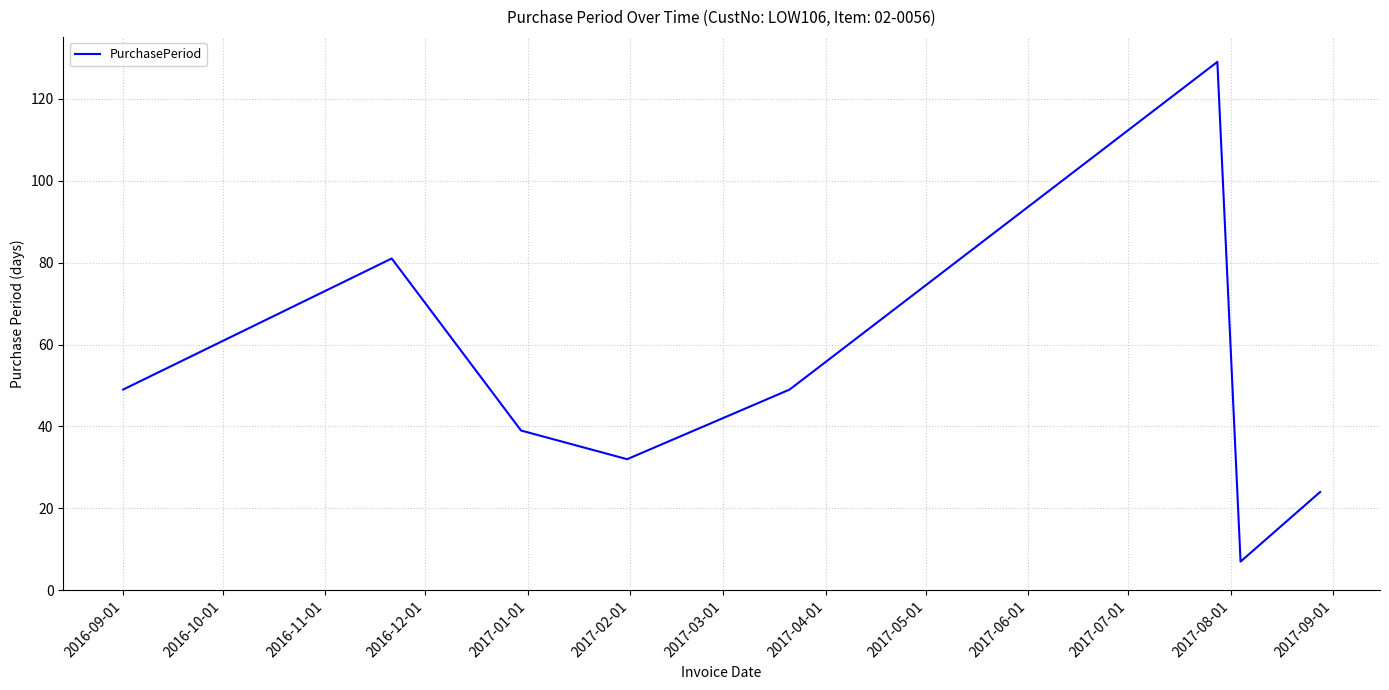

Reading right to left, what are all the values shown in this chart?

24	7	129	49	32	39	81	49